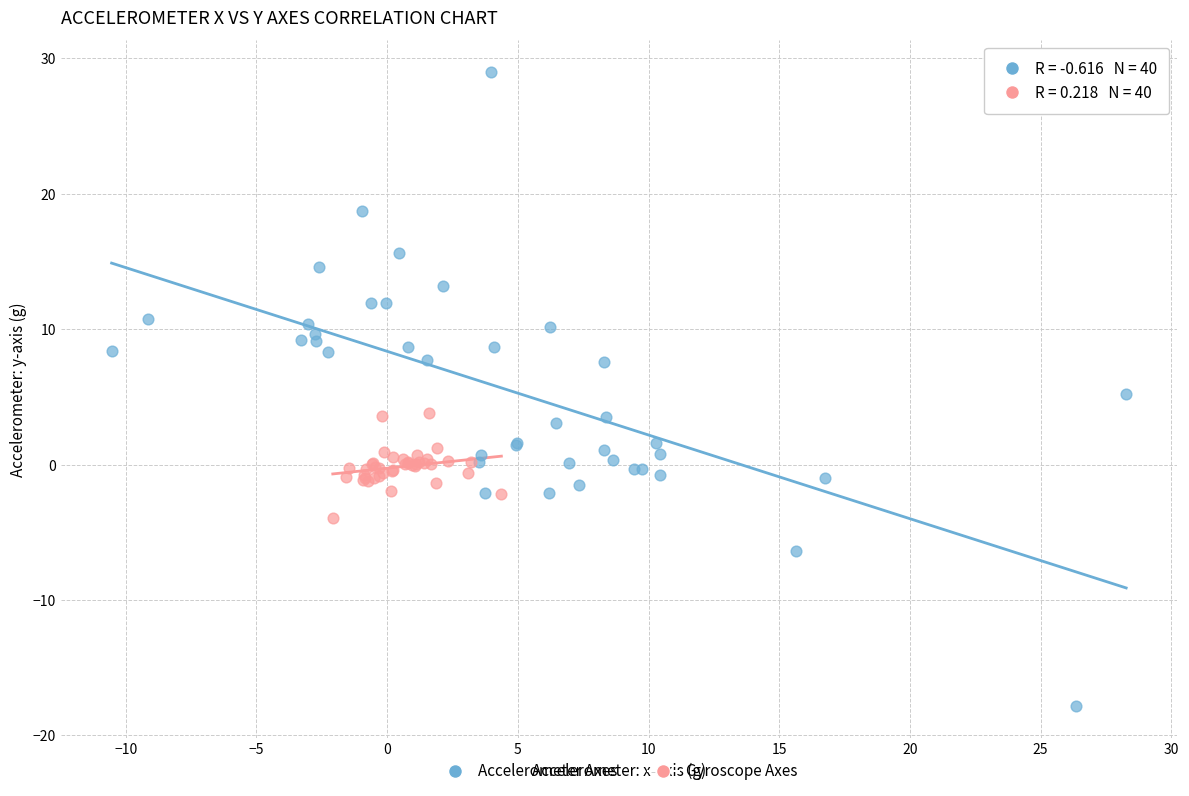

What are all the series names shown in the legend?

Accelerometer Axes, Gyroscope Axes